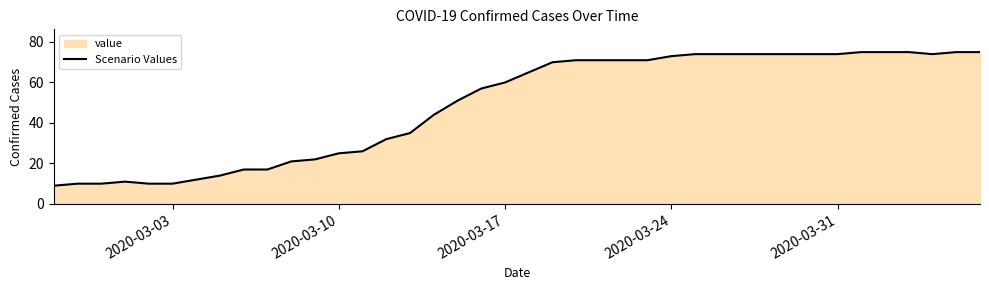

What is the minimum value shown in the chart?

9